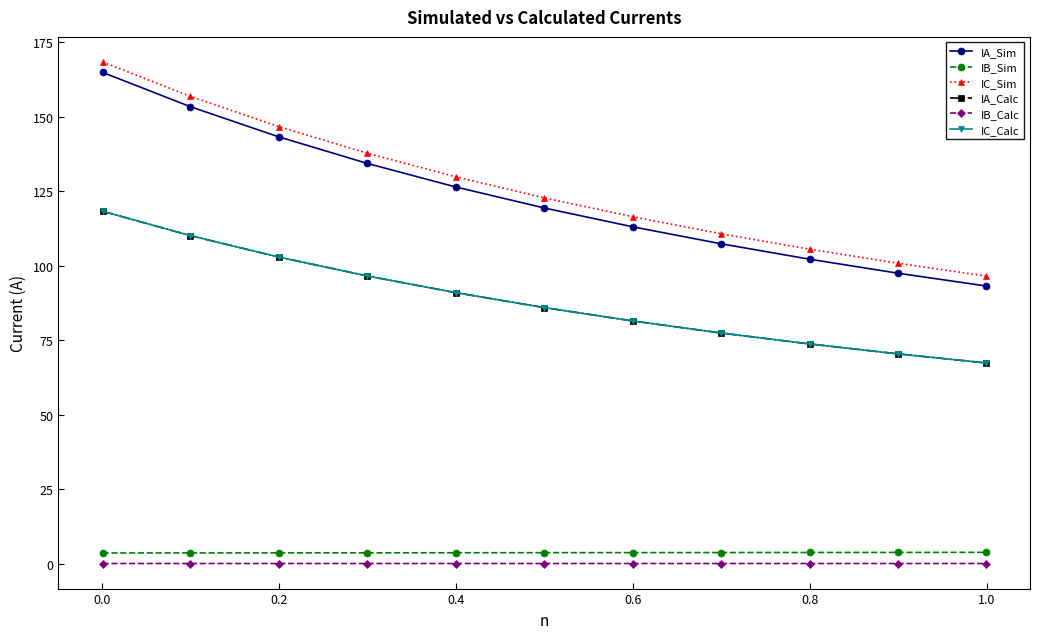

Which series has the largest range (max minus min)?

IC_Sim